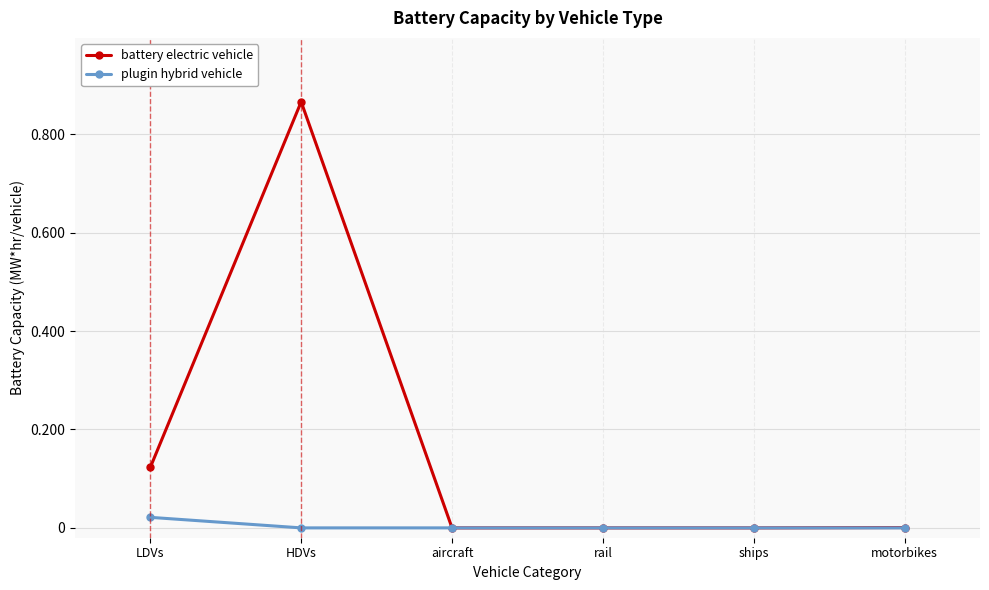

Which series has the widest spread of values?

battery electric vehicle